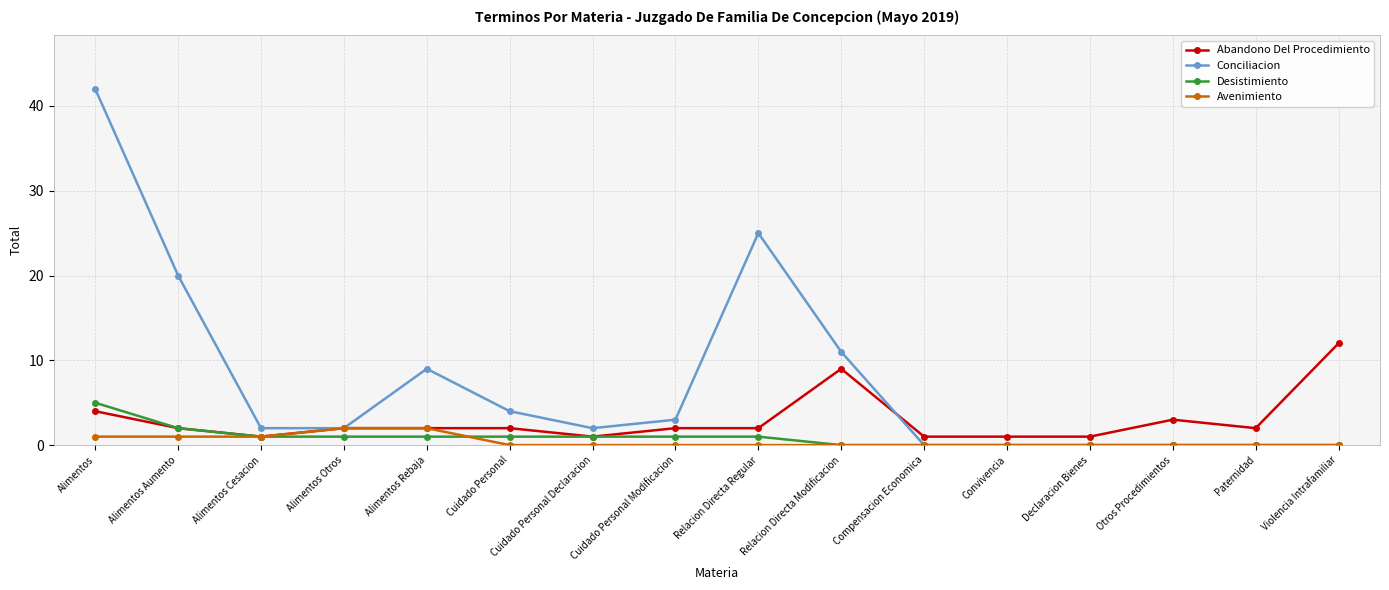

How many distinct data groups are displayed?

4